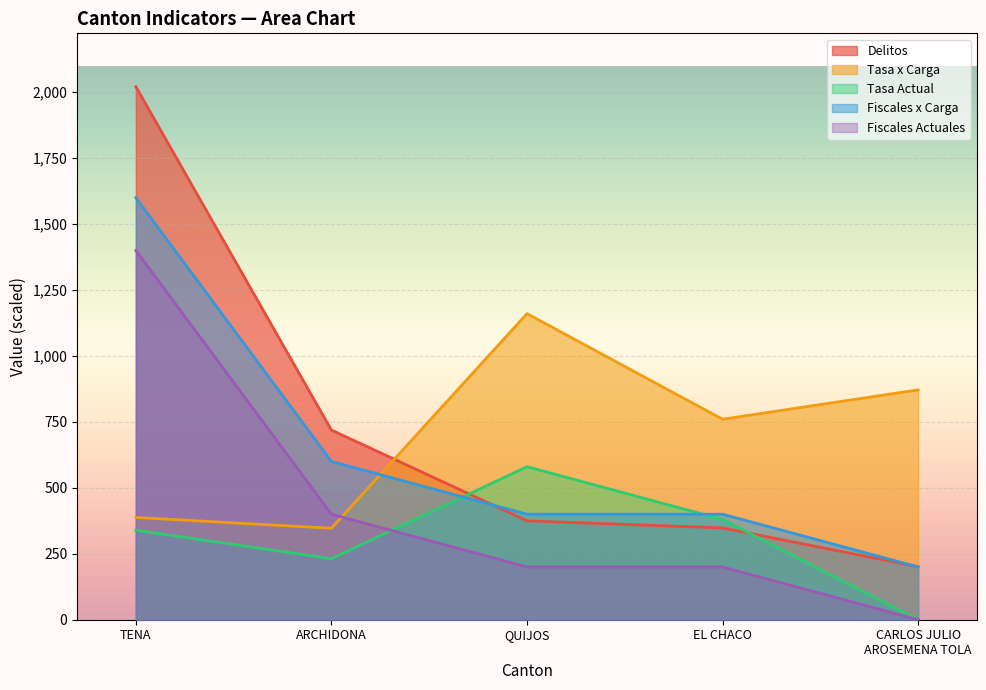

How many categories are shown in the chart?

5